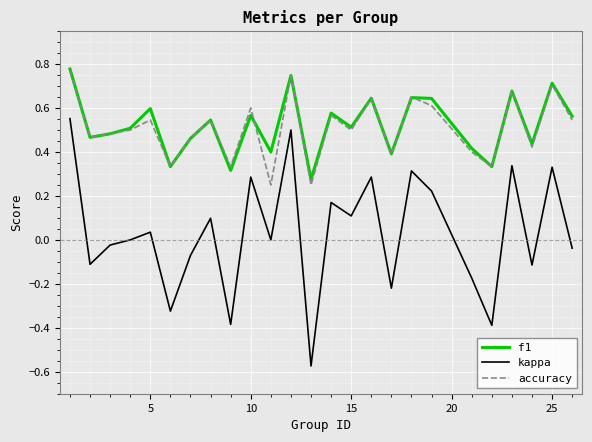

What are all the series names shown in the legend?

f1, kappa, accuracy